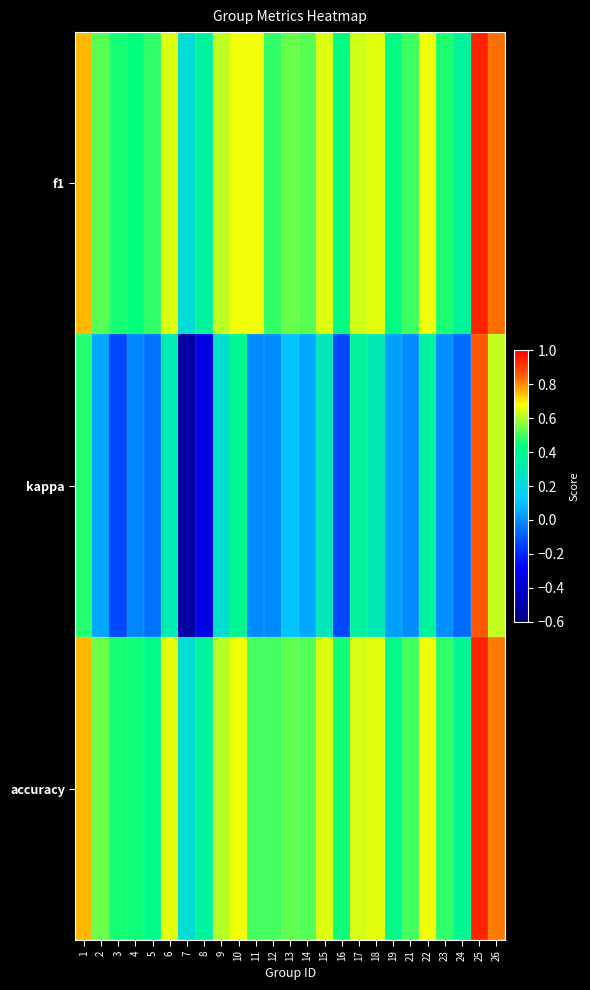

How many categories are shown in the chart?

25